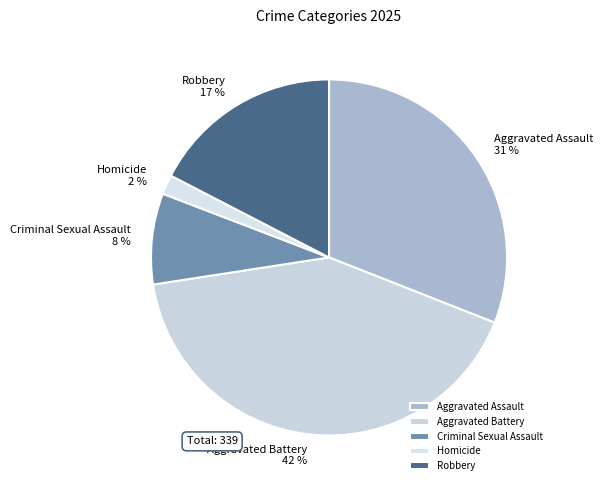

How many slices are in this pie chart?

5